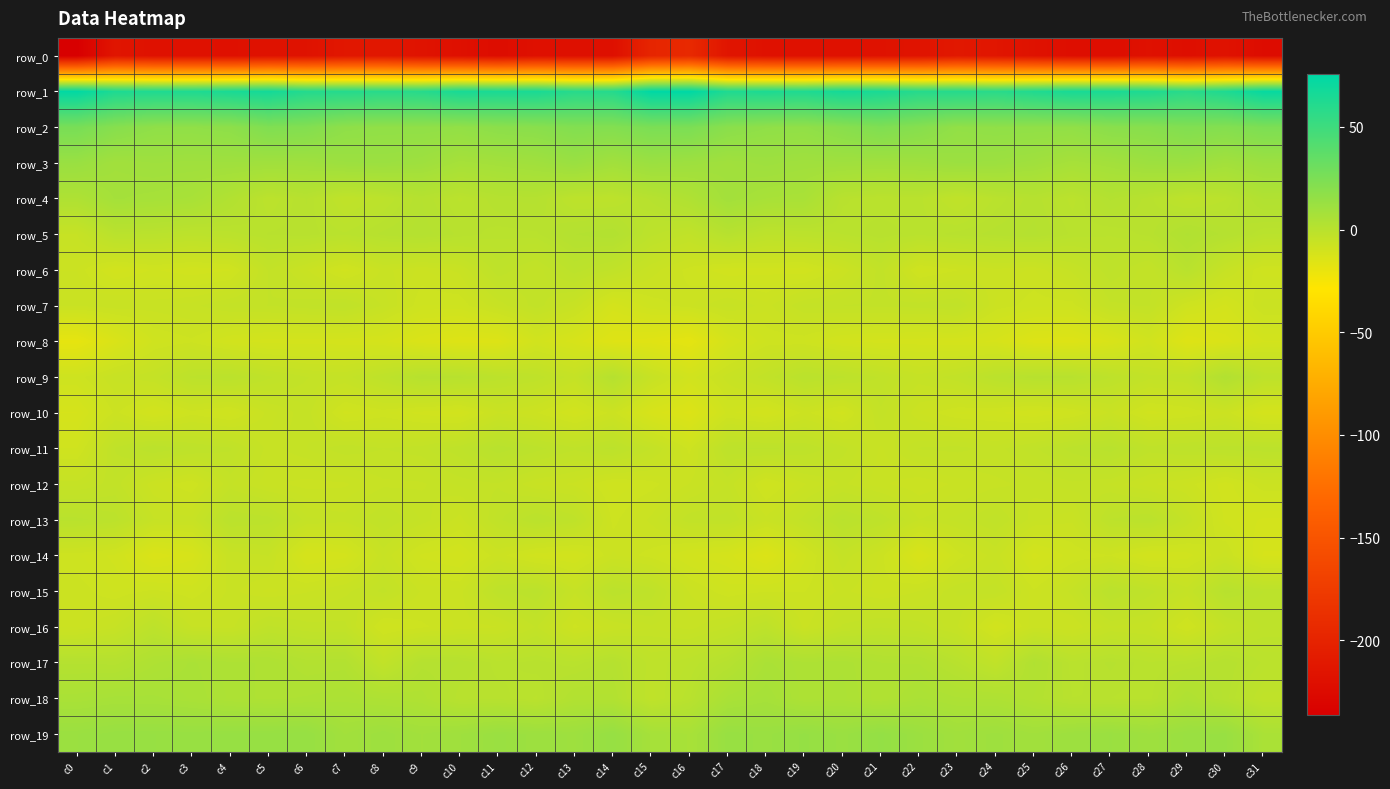

How many distinct data groups are displayed?

20